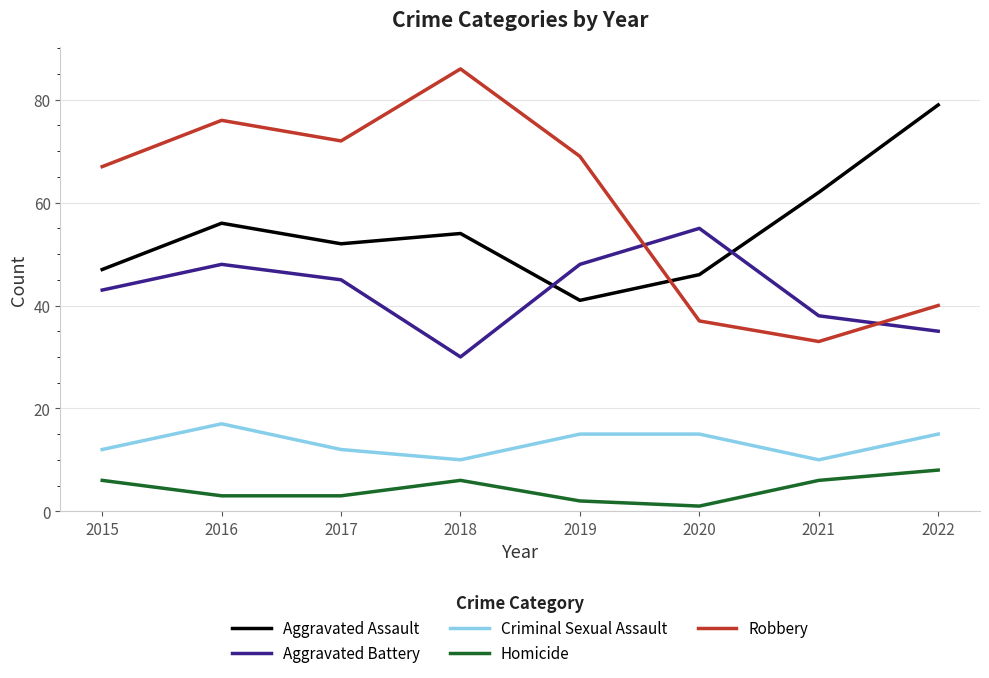

True or false: Aggravated Battery has more than 0 points higher than both neighbors.

True